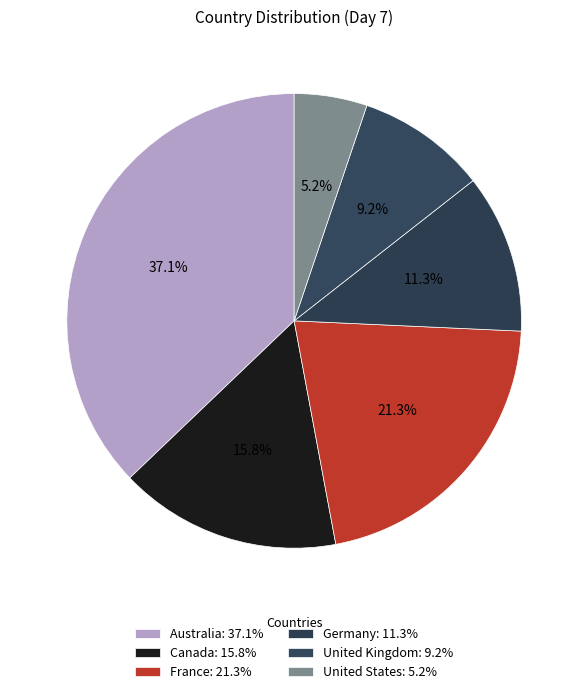

Between France and United Kingdom, which is larger?

France